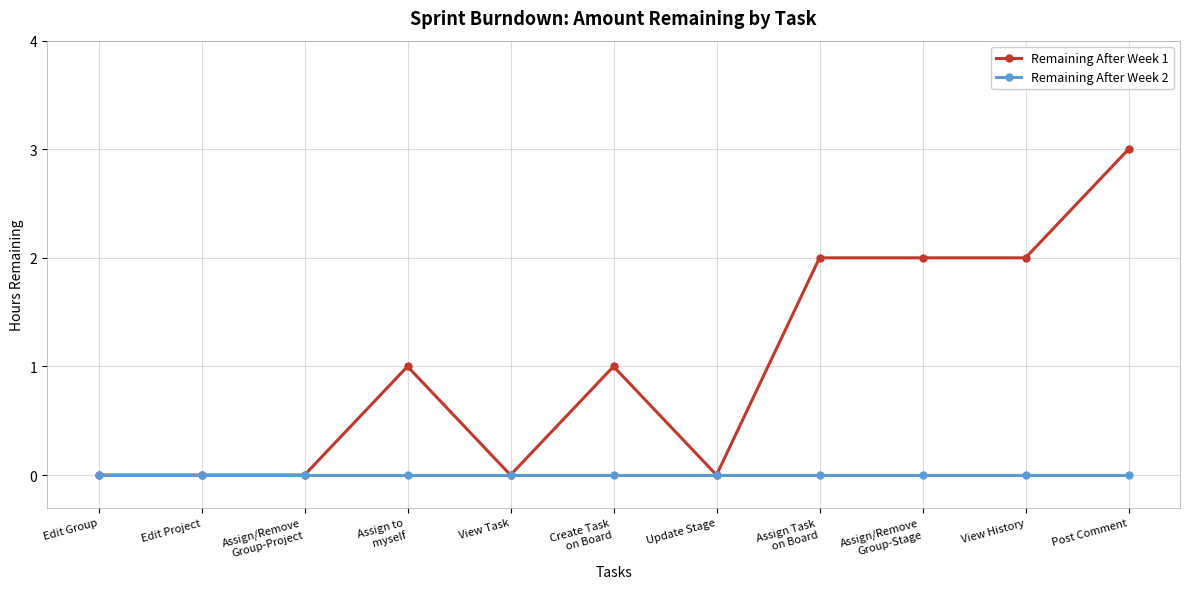

What are all the series names shown in the legend?

Remaining After Week 1, Remaining After Week 2